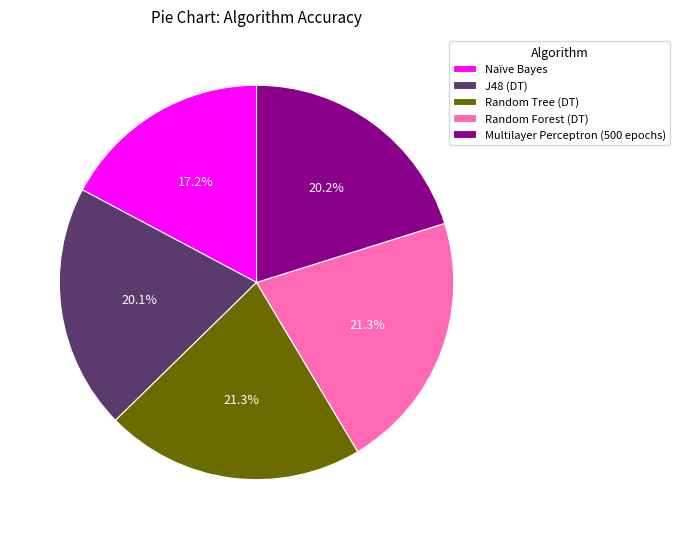

Count the number of slices in the pie.

5